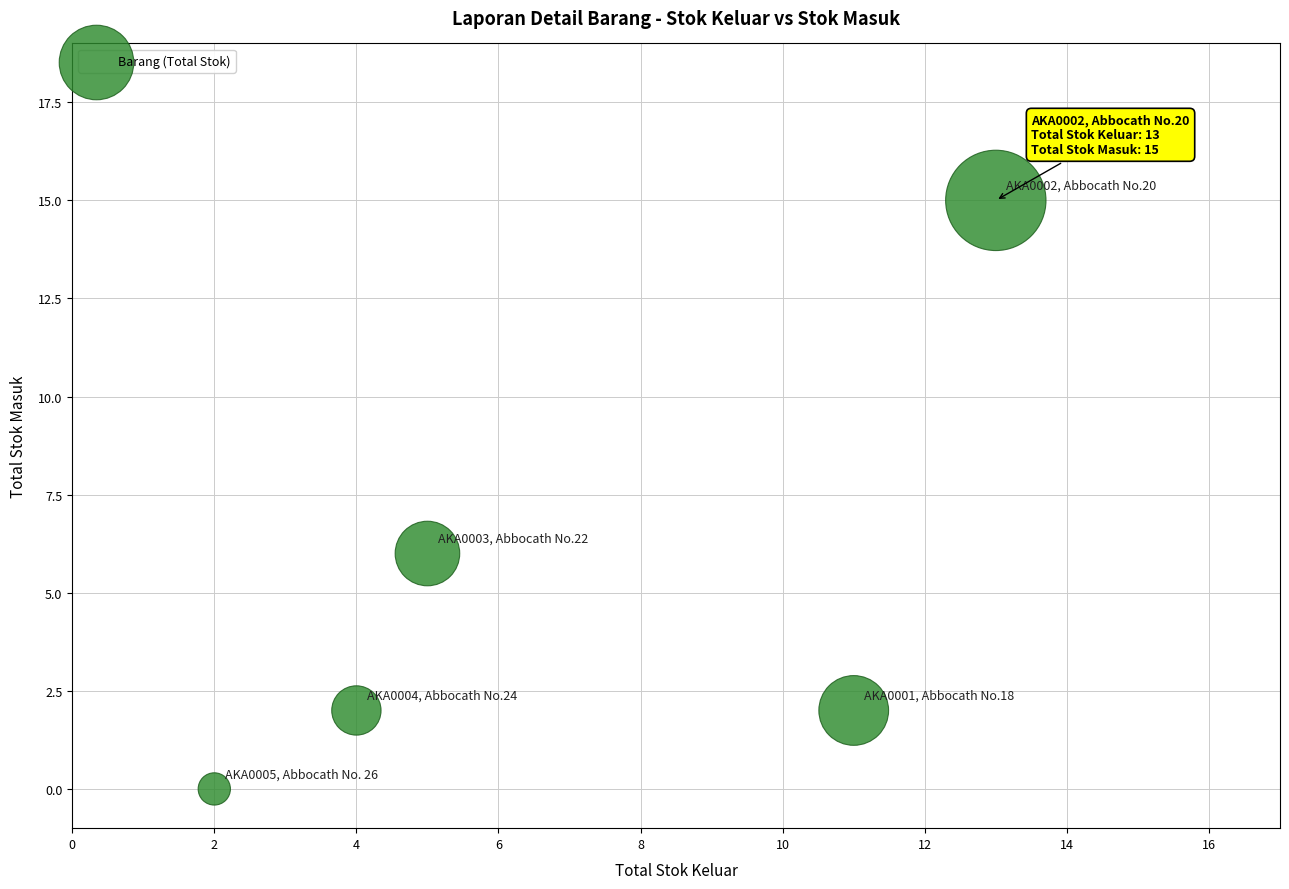

What Y value in the scatter plot is closest to 7?

6